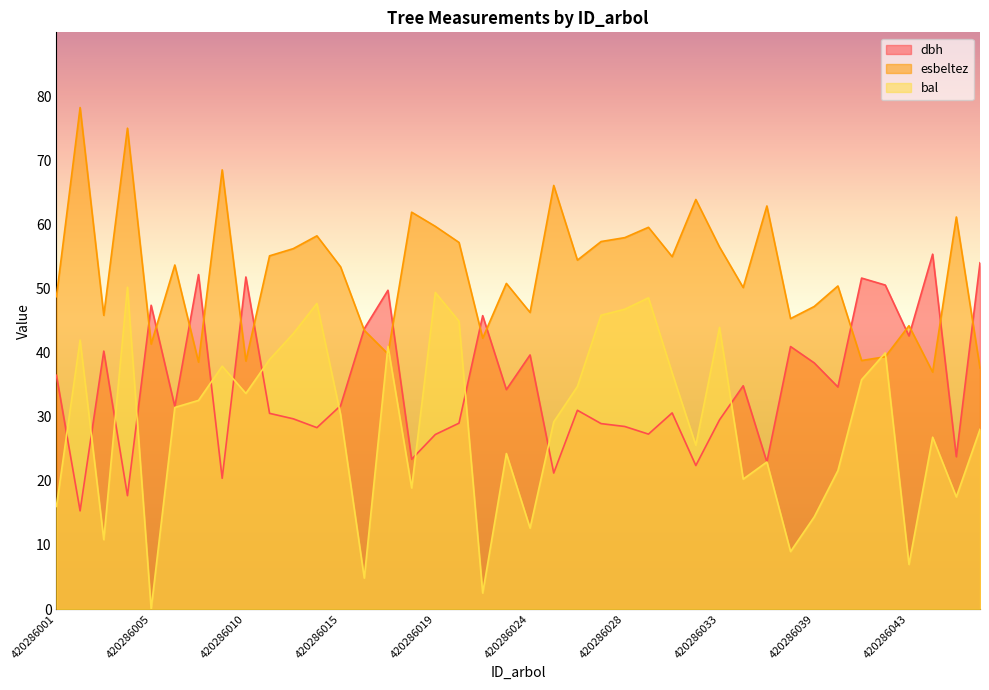

Reading left to right, what are all the values shown in this chart?

dbh: 36.5	15.3	40.2	17.7	47.4	31.6	52.2	20.4	51.8	30.5	29.7	28.3	31.7	43.7	49.7	23.4	27.2	29.0	45.8	34.2	39.6	21.2	31.0	28.9	28.5	27.3	30.6	22.4	29.5	34.8	22.9	40.9	38.4	34.6	51.6	50.5	42.6	55.4	23.8	54.0
esbeltez: 48.7	78.2	45.8	75.0	41.3	53.7	38.5	68.5	38.7	55.1	56.2	58.2	53.4	43.5	39.8	61.9	59.7	57.2	42.2	50.8	46.3	66.1	54.4	57.3	57.9	59.5	55.0	63.9	56.5	50.1	62.9	45.3	47.2	50.4	38.8	39.4	44.2	37.0	61.1	37.6
bal: 16.0	42.0	10.8	50.2	0.0	31.4	32.5	37.9	33.6	38.9	43.0	47.7	30.3	4.8	41.0	18.9	49.4	44.9	2.5	24.2	12.6	29.2	34.7	45.8	46.8	48.5	36.8	25.6	43.9	20.3	22.9	9.0	14.4	21.6	35.8	40.0	7.0	26.8	17.5	28.0